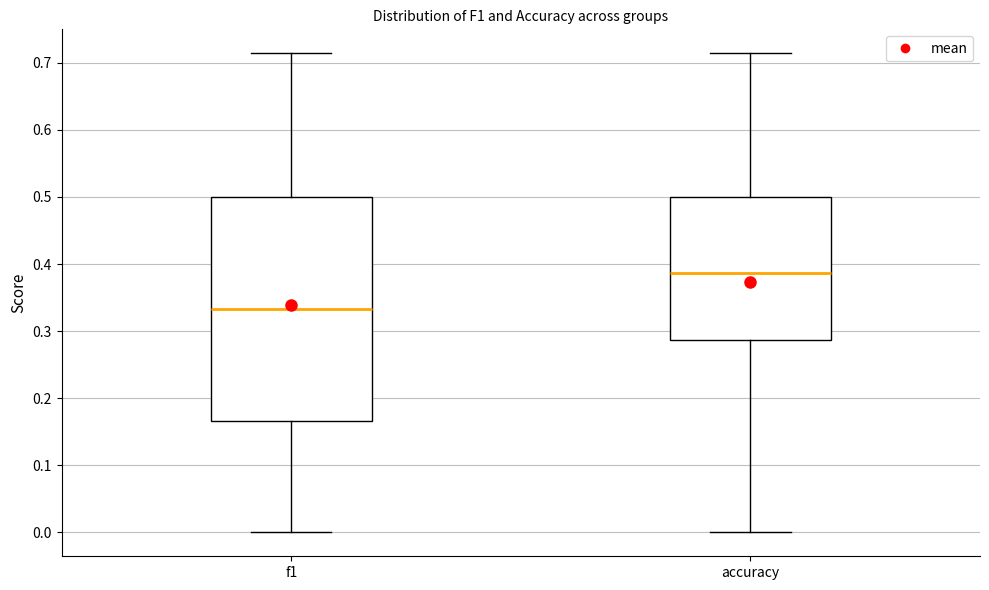

Which box has the lowest median line?

f1